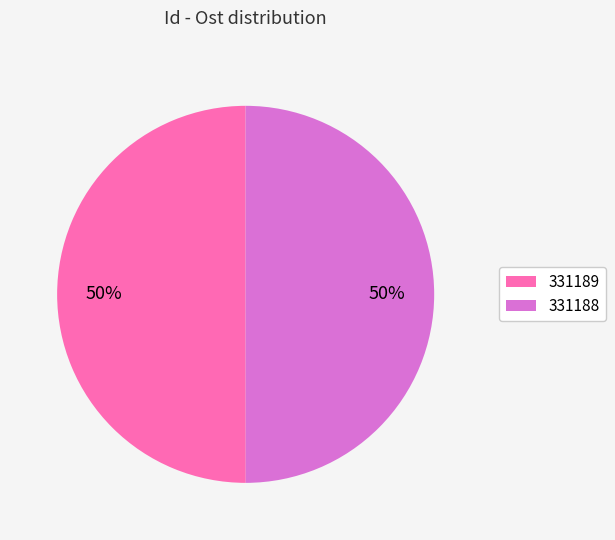

What percentage is the 331188 slice, to the nearest percent?

50%